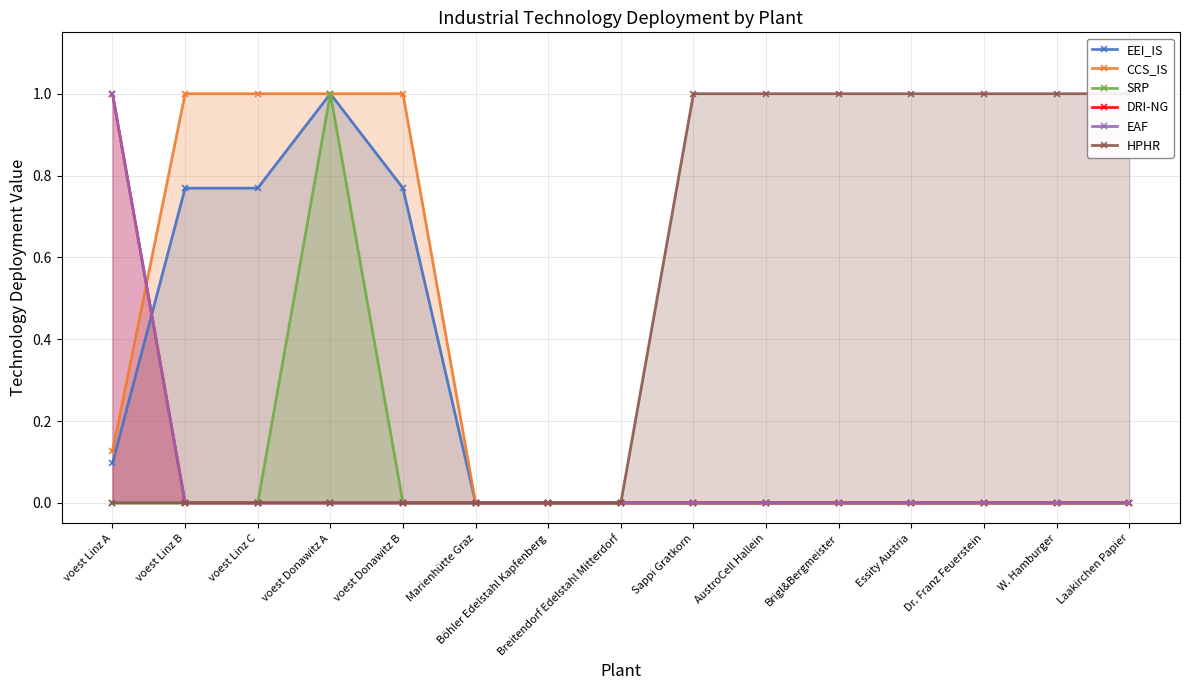

What is the label of the 8th point from the left?

Breitendorf Edelstahl Mitterdorf